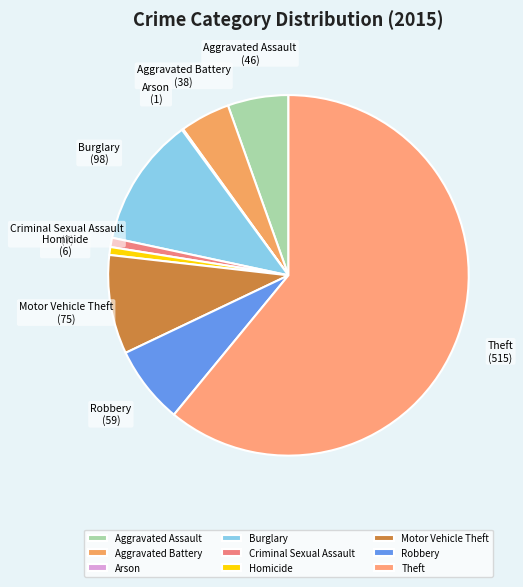

Between Robbery and Theft, which is larger?

Theft